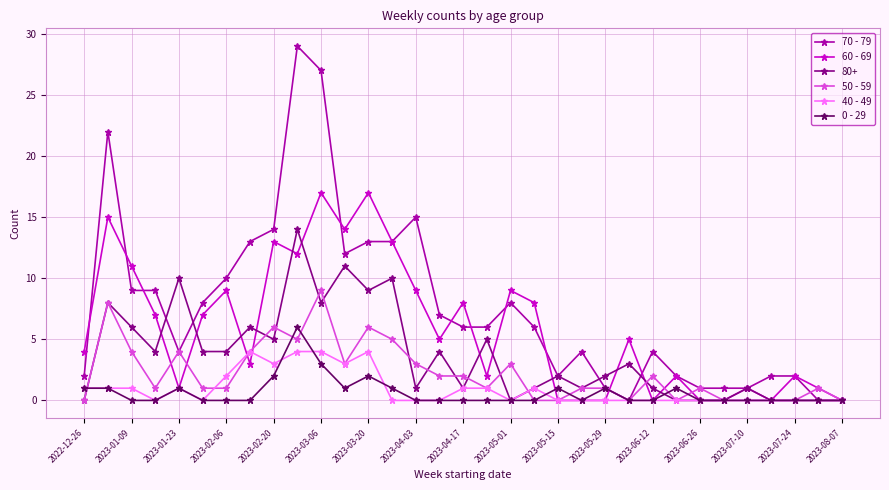

What is the difference between the maximum and minimum values in the 50 - 59 series?

9